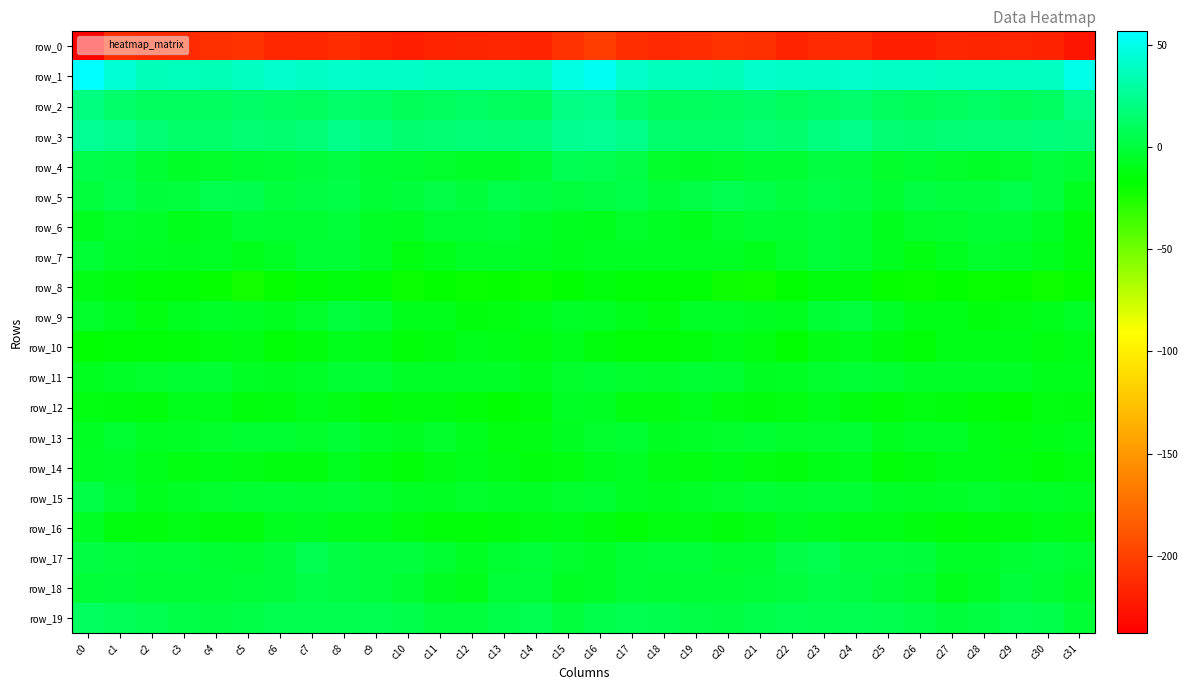

Read the row_14 value at c8.

-7.9